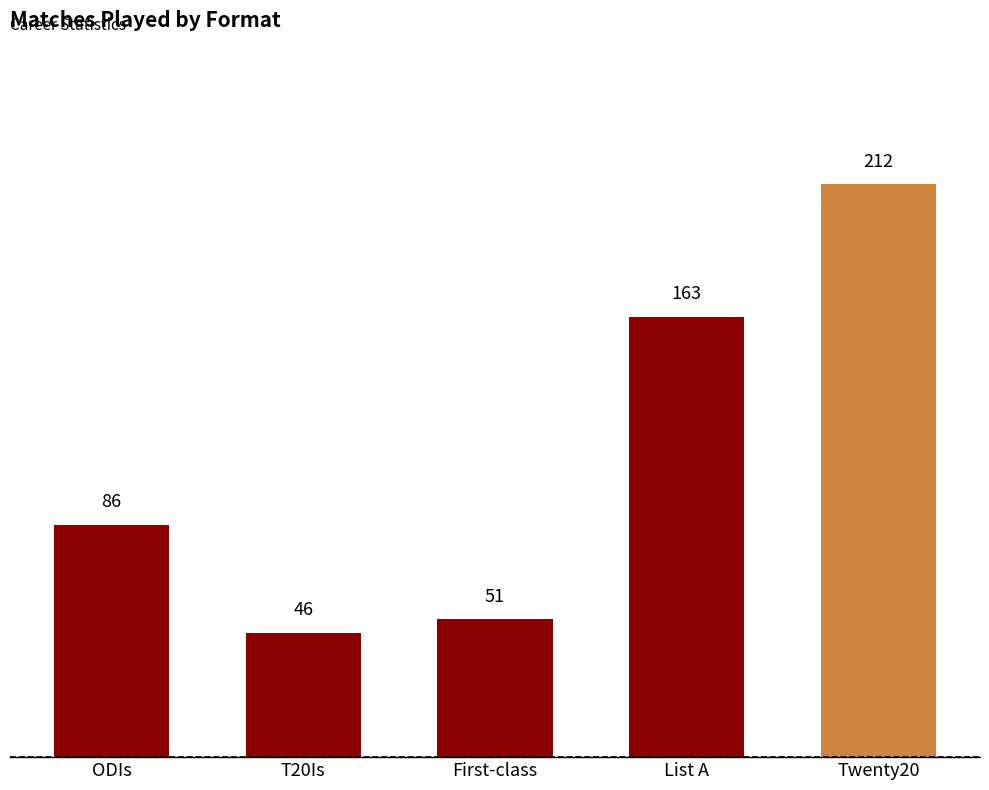

What is the sum of the values at First-class and List A?

214